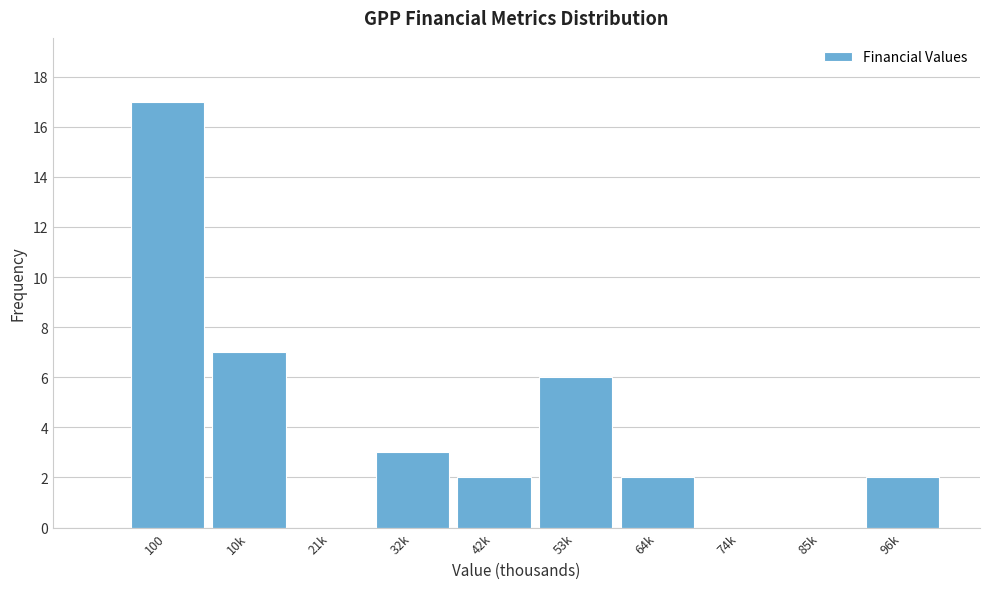

Reading left to right, extract all data points from this chart.

100=17	10k=7	21k=0	32k=3	42k=2	53k=6	64k=2	74k=0	85k=0	96k=2